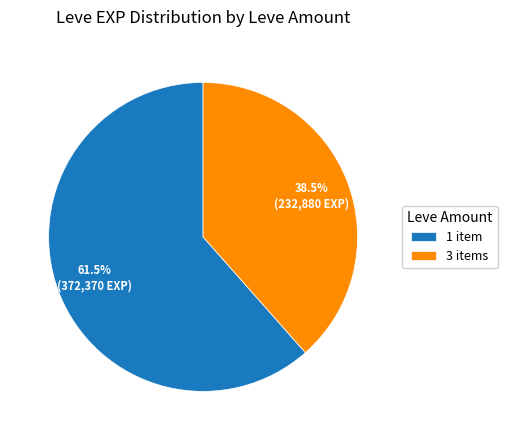

What is the ratio of the value at 1 item to the value at 3 items?

1.6